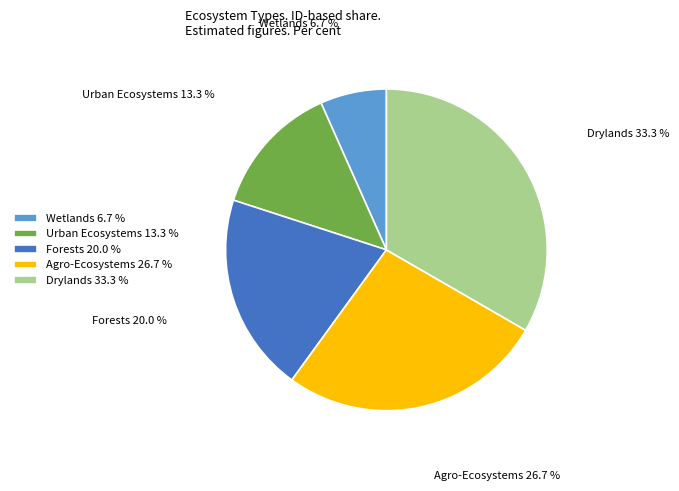

Does any single category account for the majority?

No